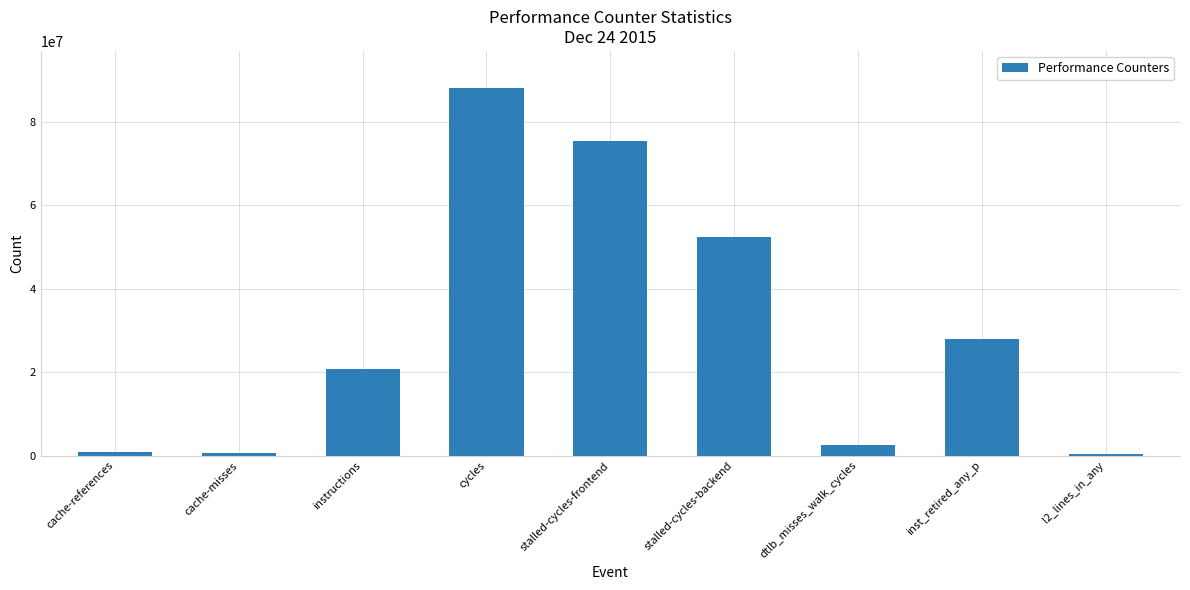

What is the label of the 9th bar from the right?

cache-references